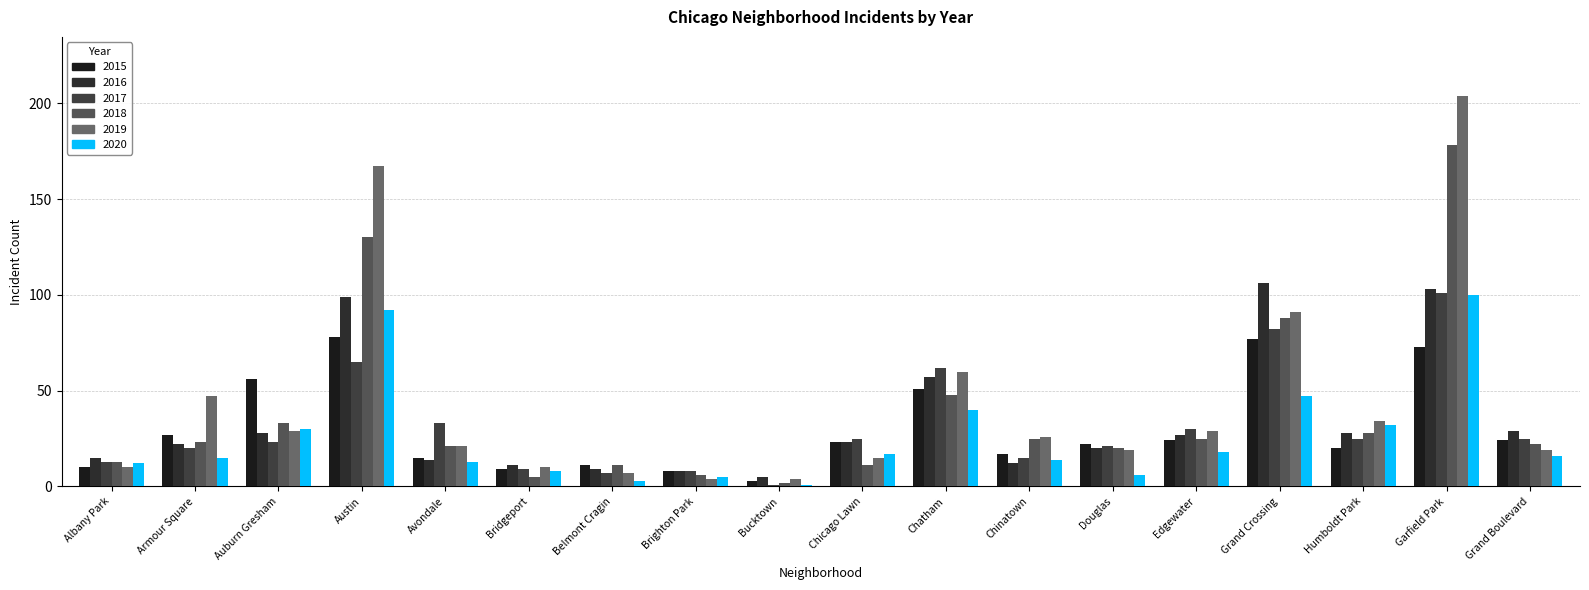

What is the label of the 8th bar from the left?

Brighton Park